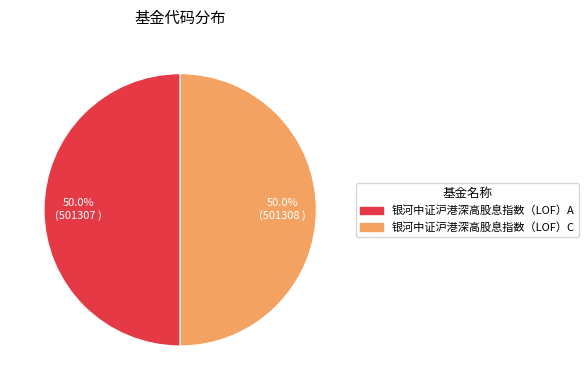

What portion of the pie excludes 银河中证沪港深高股息指数（LOF）C?

50.0%